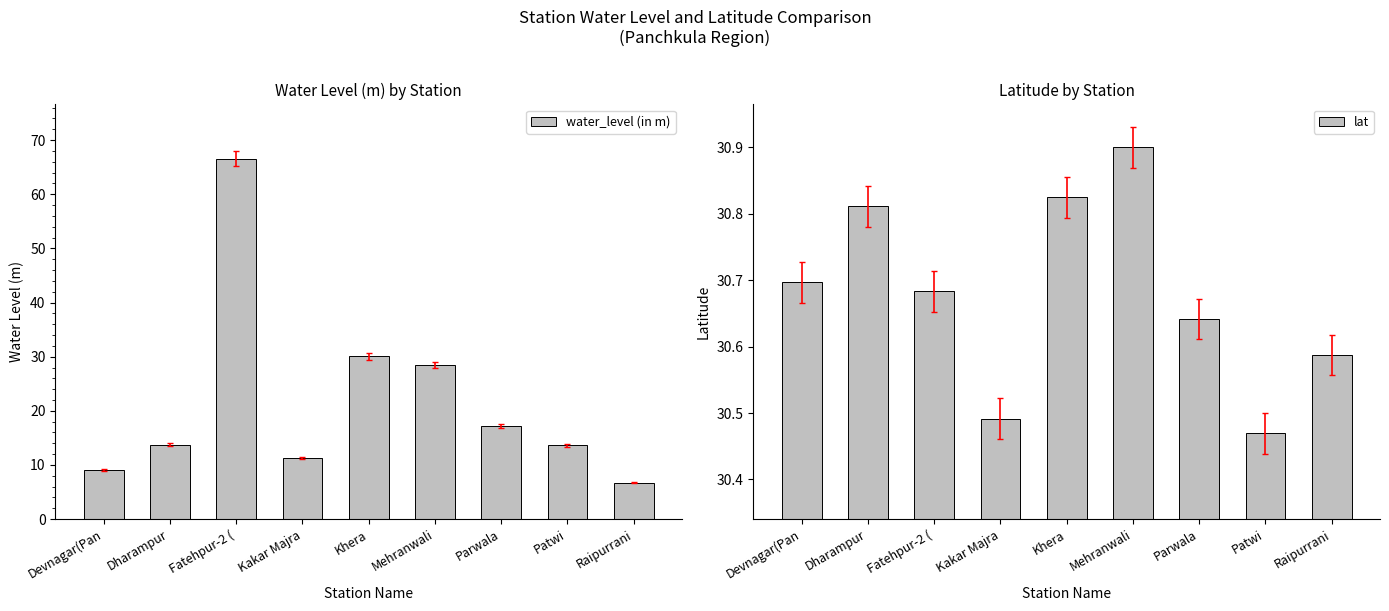

The value of lat at Patwi is 13.3. True or false?

False